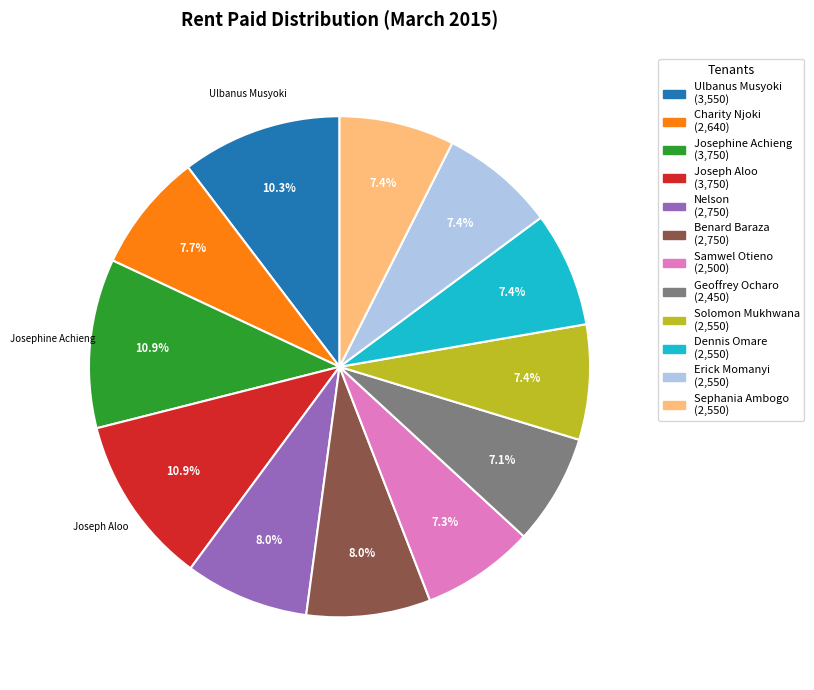

Is there a majority slice in this chart?

No